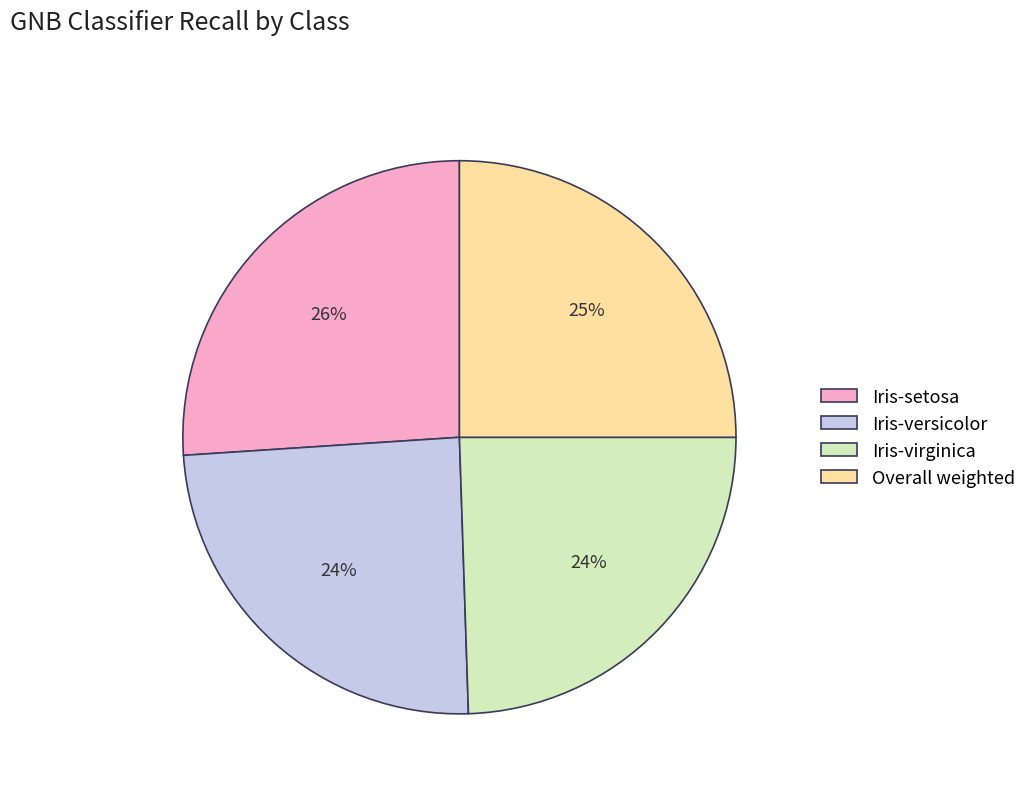

How many segments does this pie chart have?

4